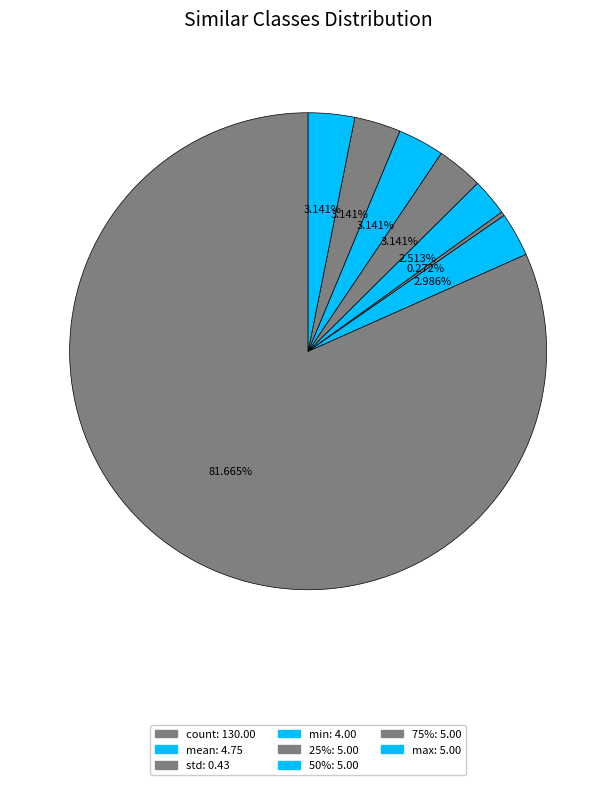

Which category has the biggest portion of the pie?

count